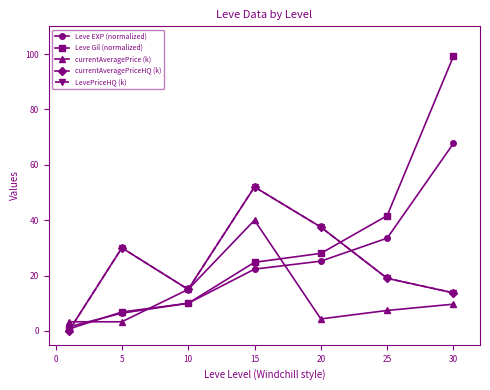

How many lines are shown in the chart?

5